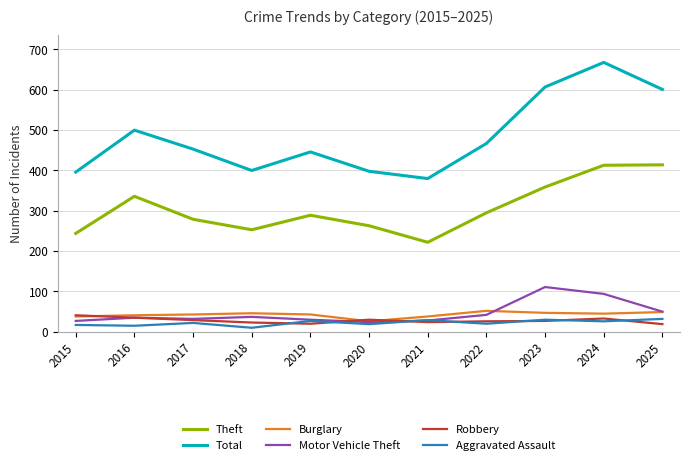

True or false: Total has a value of 668 at 2024.

True